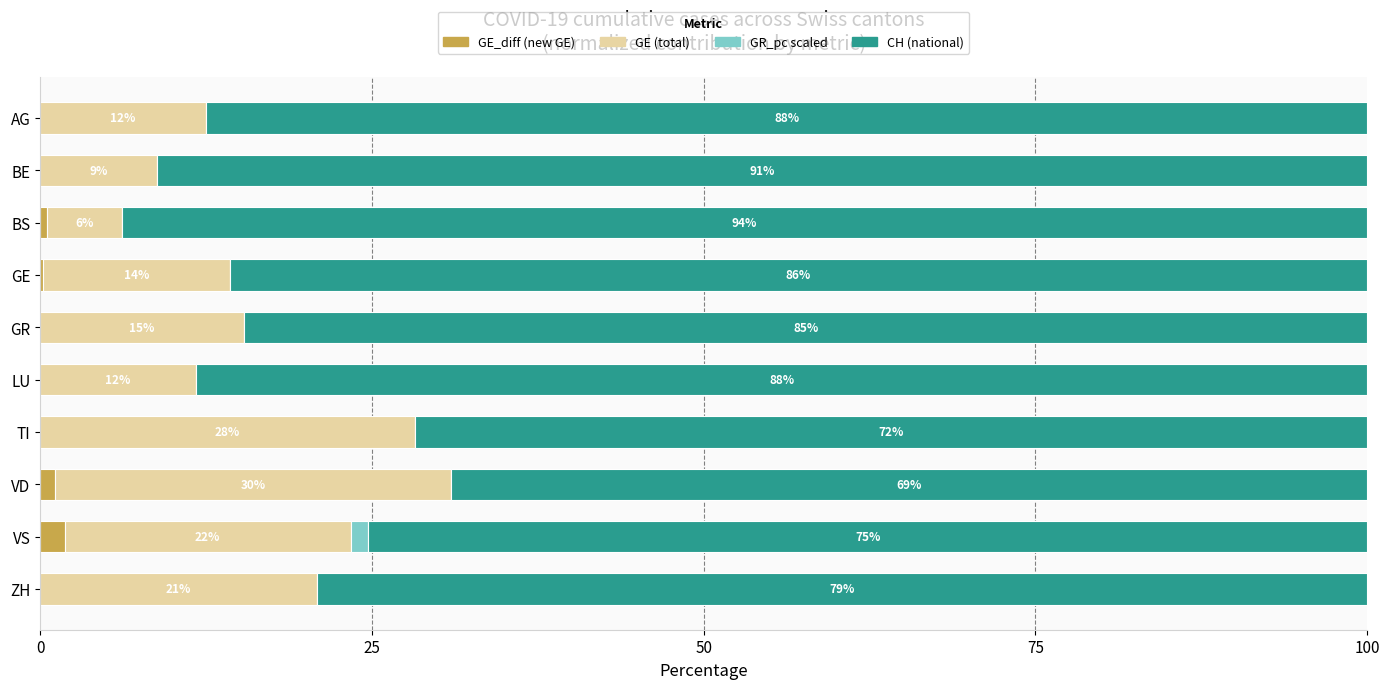

At which label does GE_diff (new GE) reach its peak?

VS